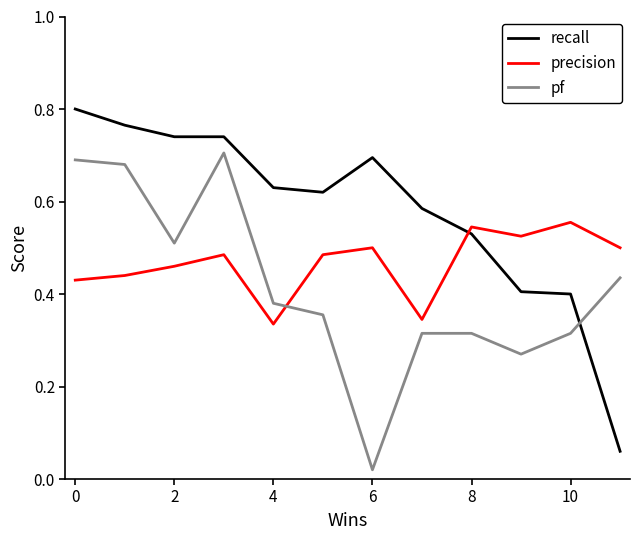

Rank the series by their average value, from highest to lowest.

recall, precision, pf